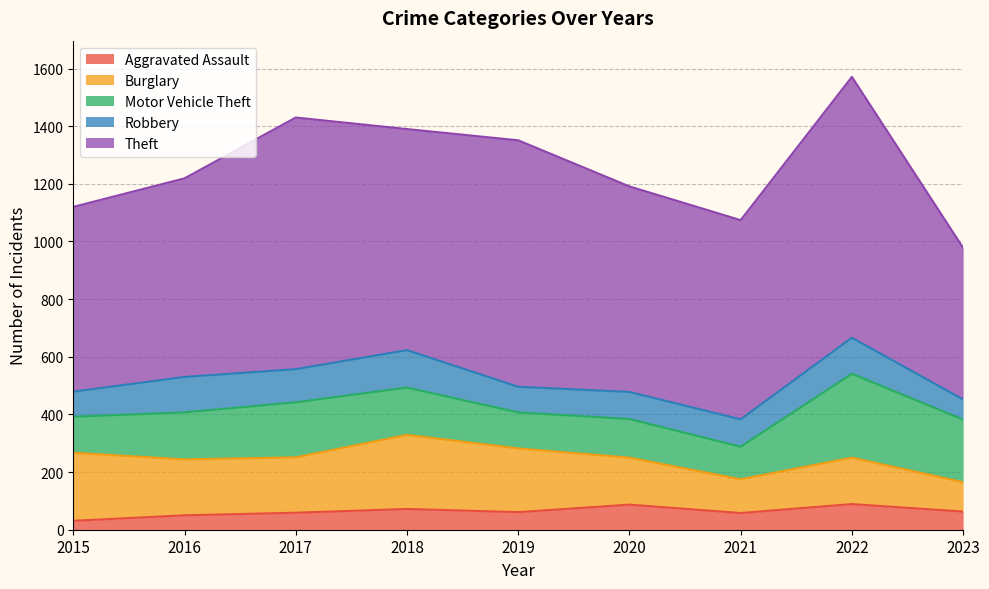

At which category does Theft reach its first local valley?

2018